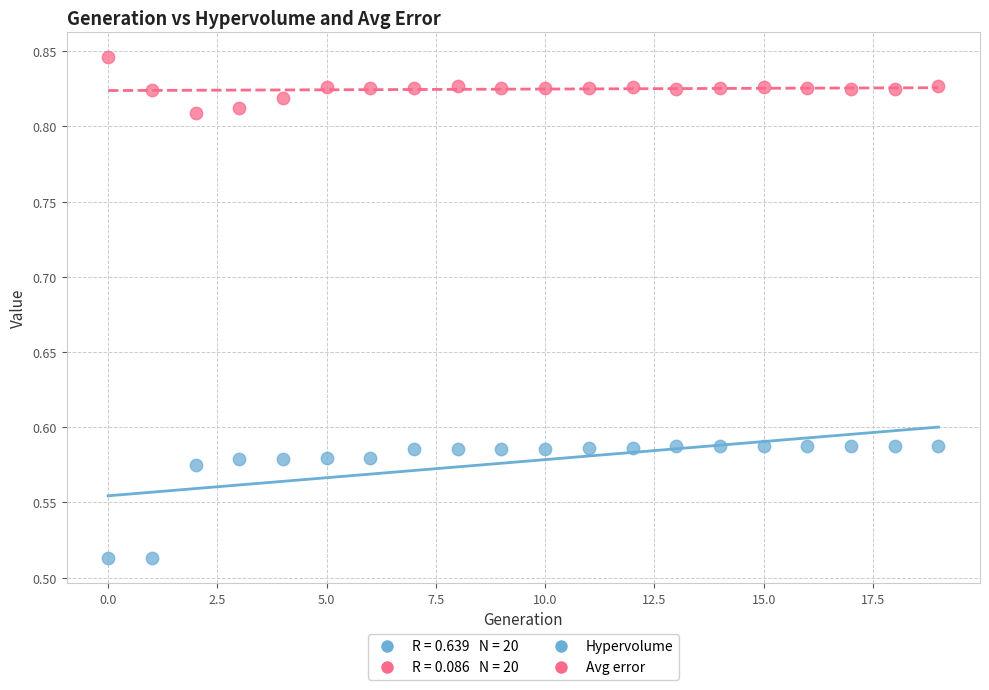

Which series has the widest spread of Y values?

Hypervolume